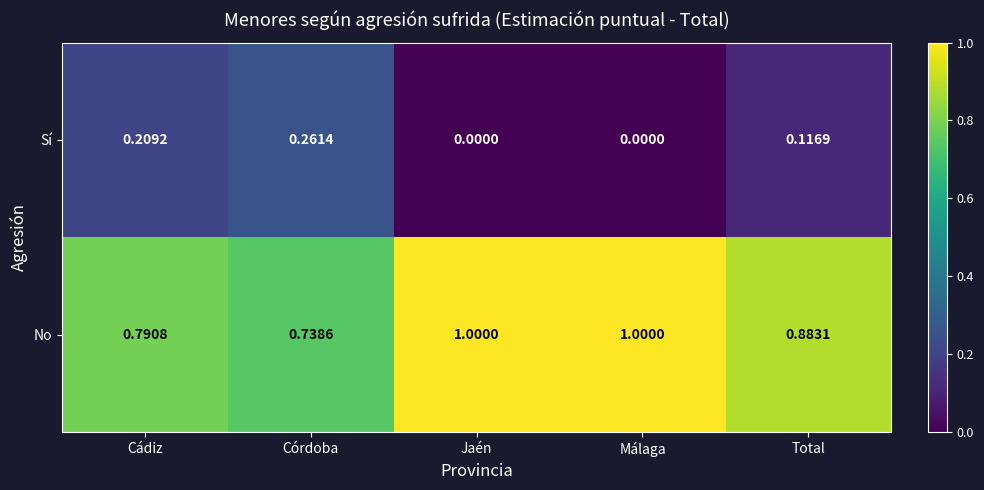

At which label is No closest to 0?

Córdoba